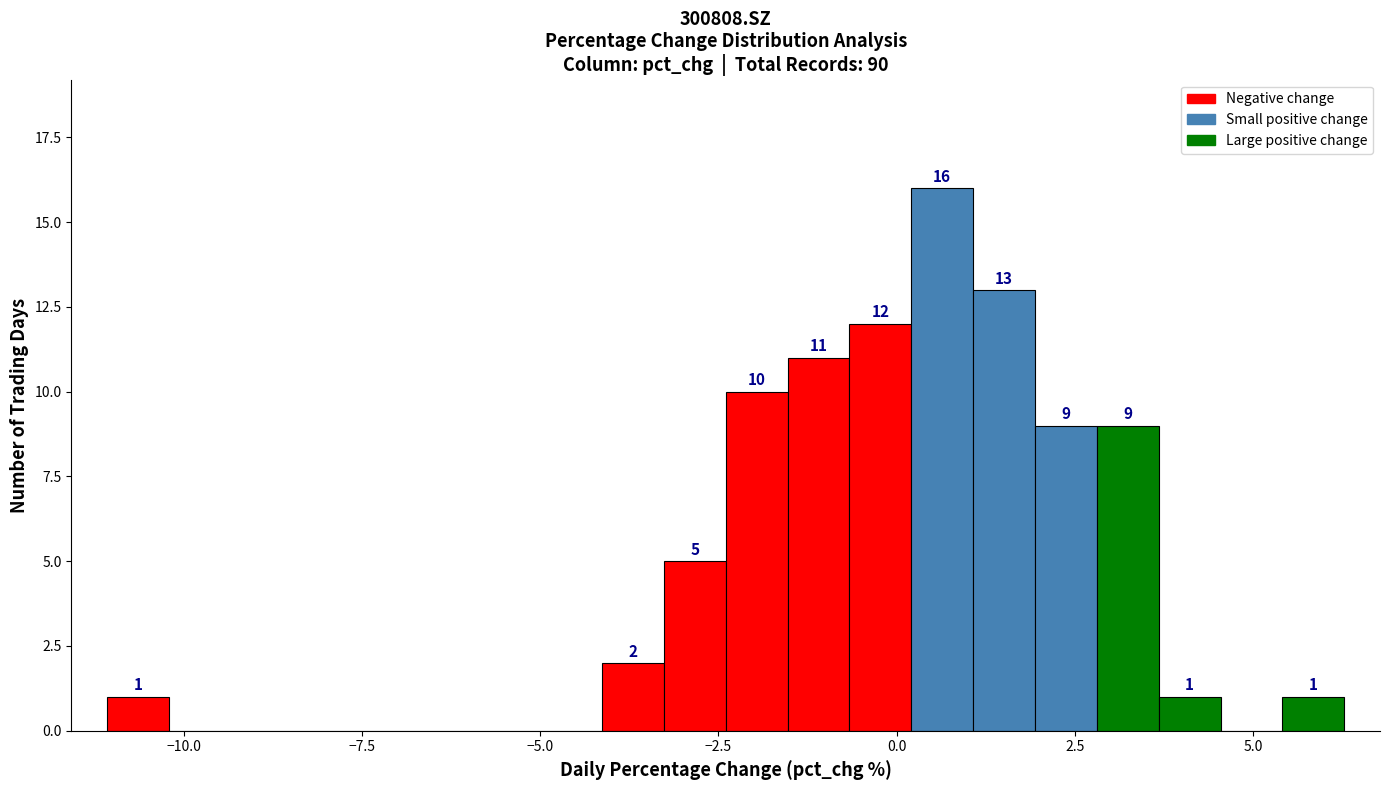

Read against the x-axis, roughly where is the centre of the tallest bar?

0.5